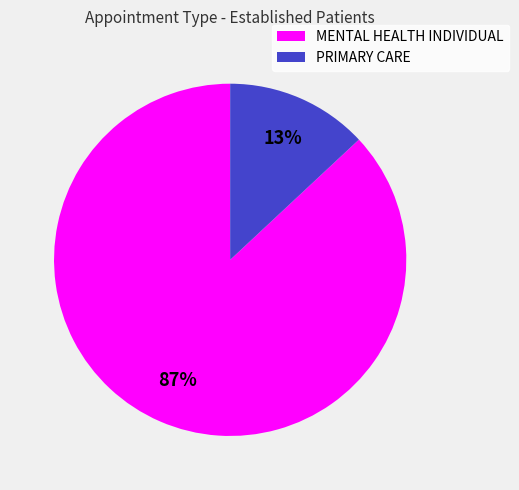

What is the smallest slice in the pie chart?

PRIMARY CARE